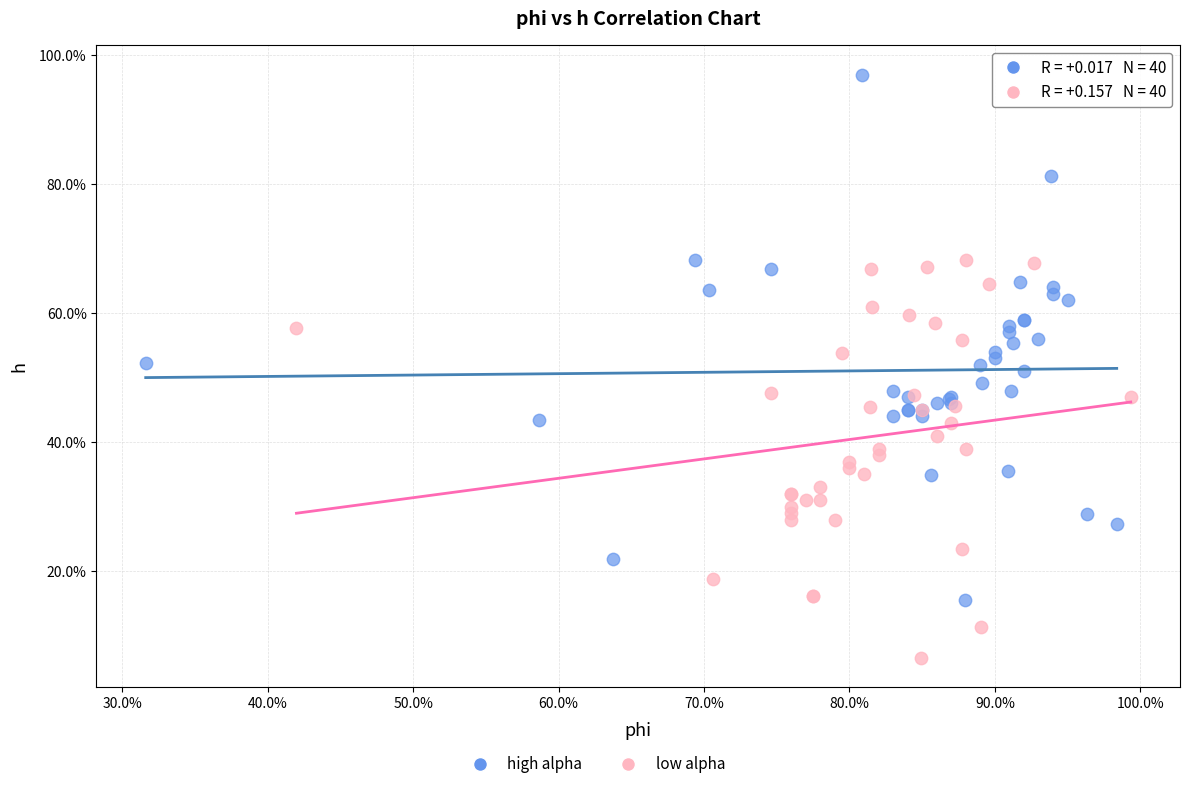

Which series reaches the minimum Y coordinate?

low alpha